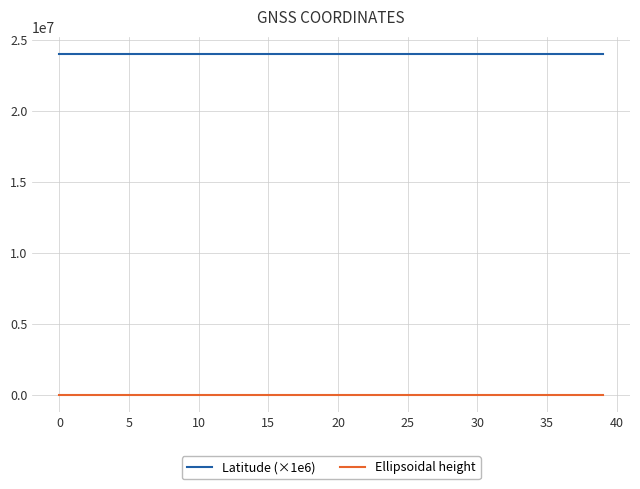

Which series has the largest range (max minus min)?

Latitude (×1e6)